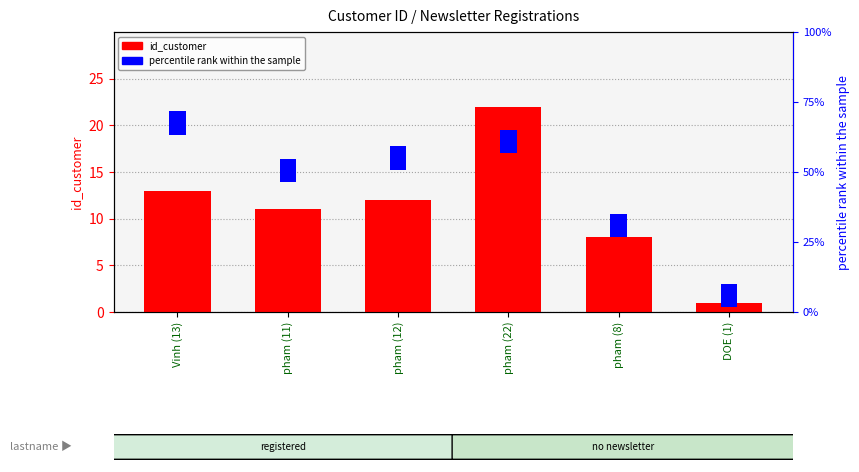

Between pham (11) and pham (12), which series saw the biggest shift?

id_customer